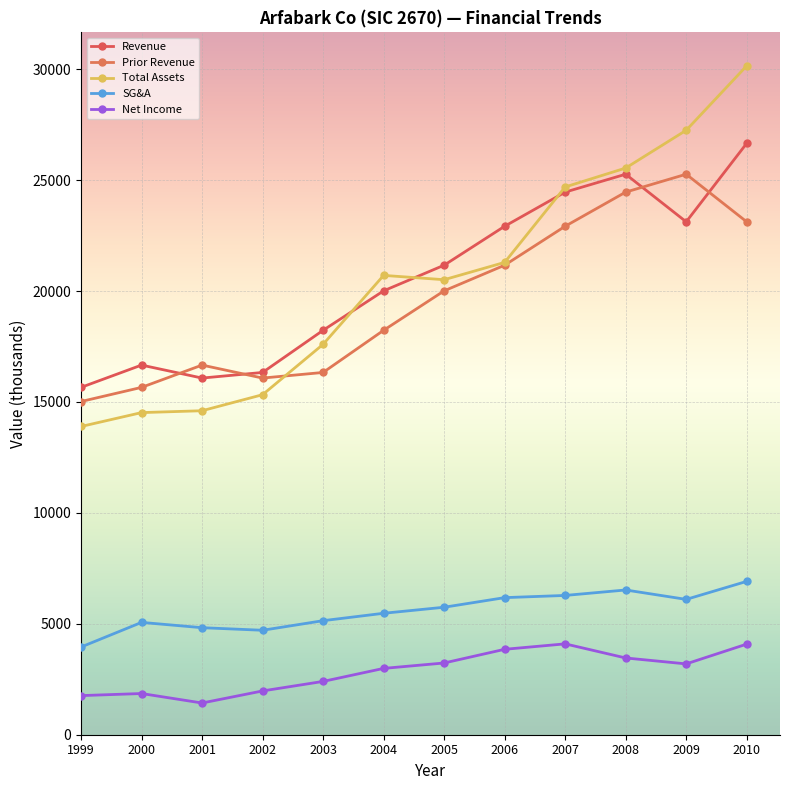

Rank the series by their maximum value, from lowest to highest.

Net Income, SG&A, Prior Revenue, Revenue, Total Assets